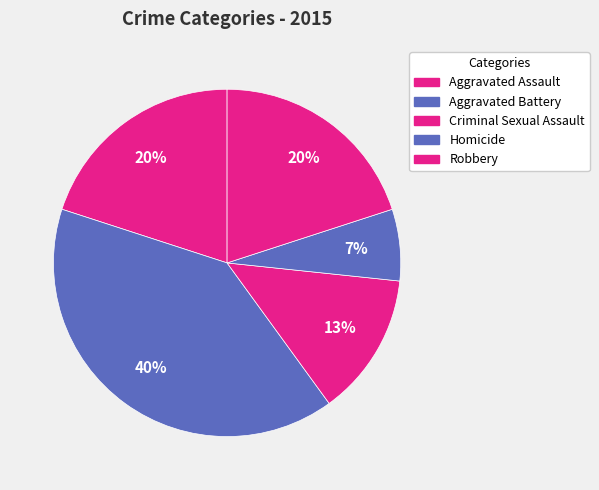

How many slices are in this pie chart?

5